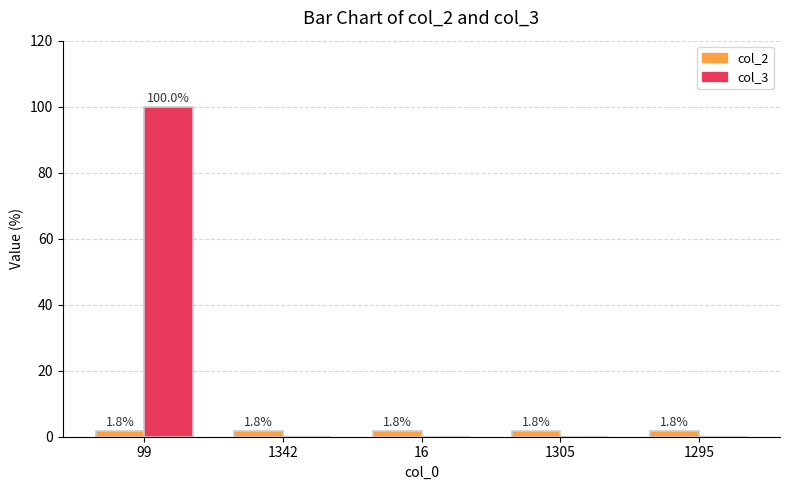

At which category is the sum across all series the highest?

99